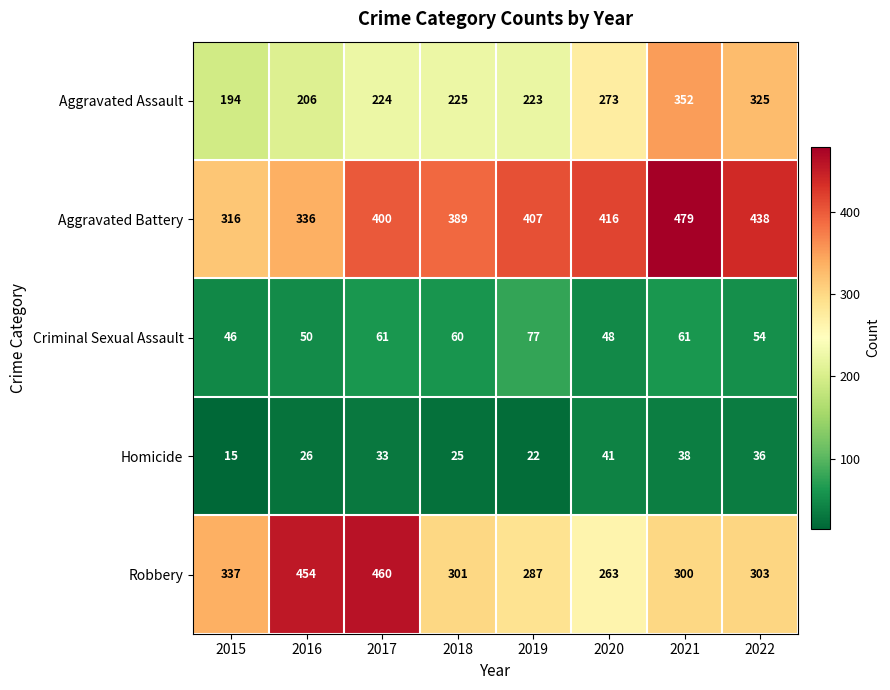

What is the minimum value shown in the chart?

15